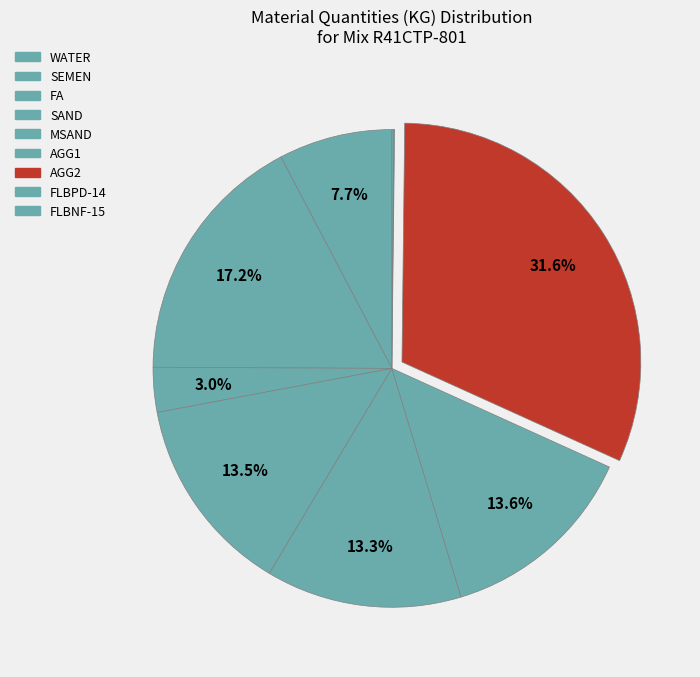

The SAND slice represents 23% of the pie. True or false?

False